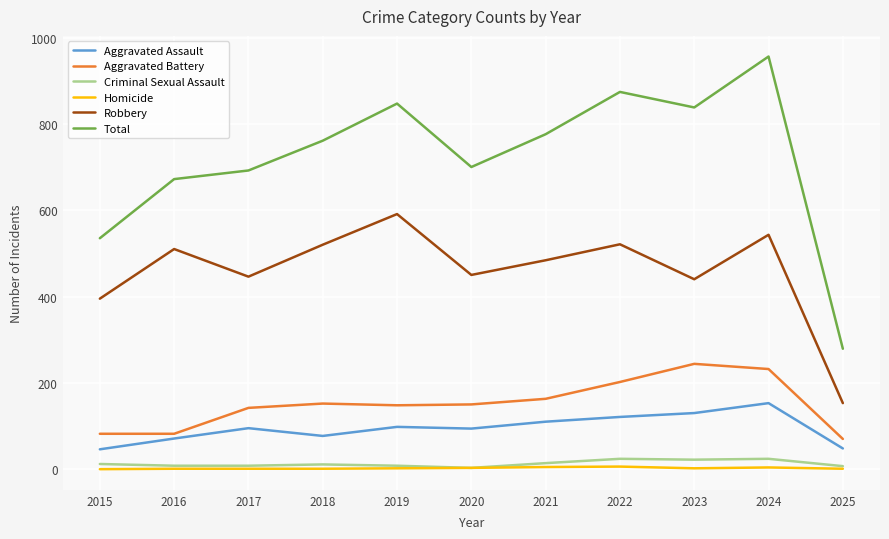

At which category is the sum across all series the highest?

2024